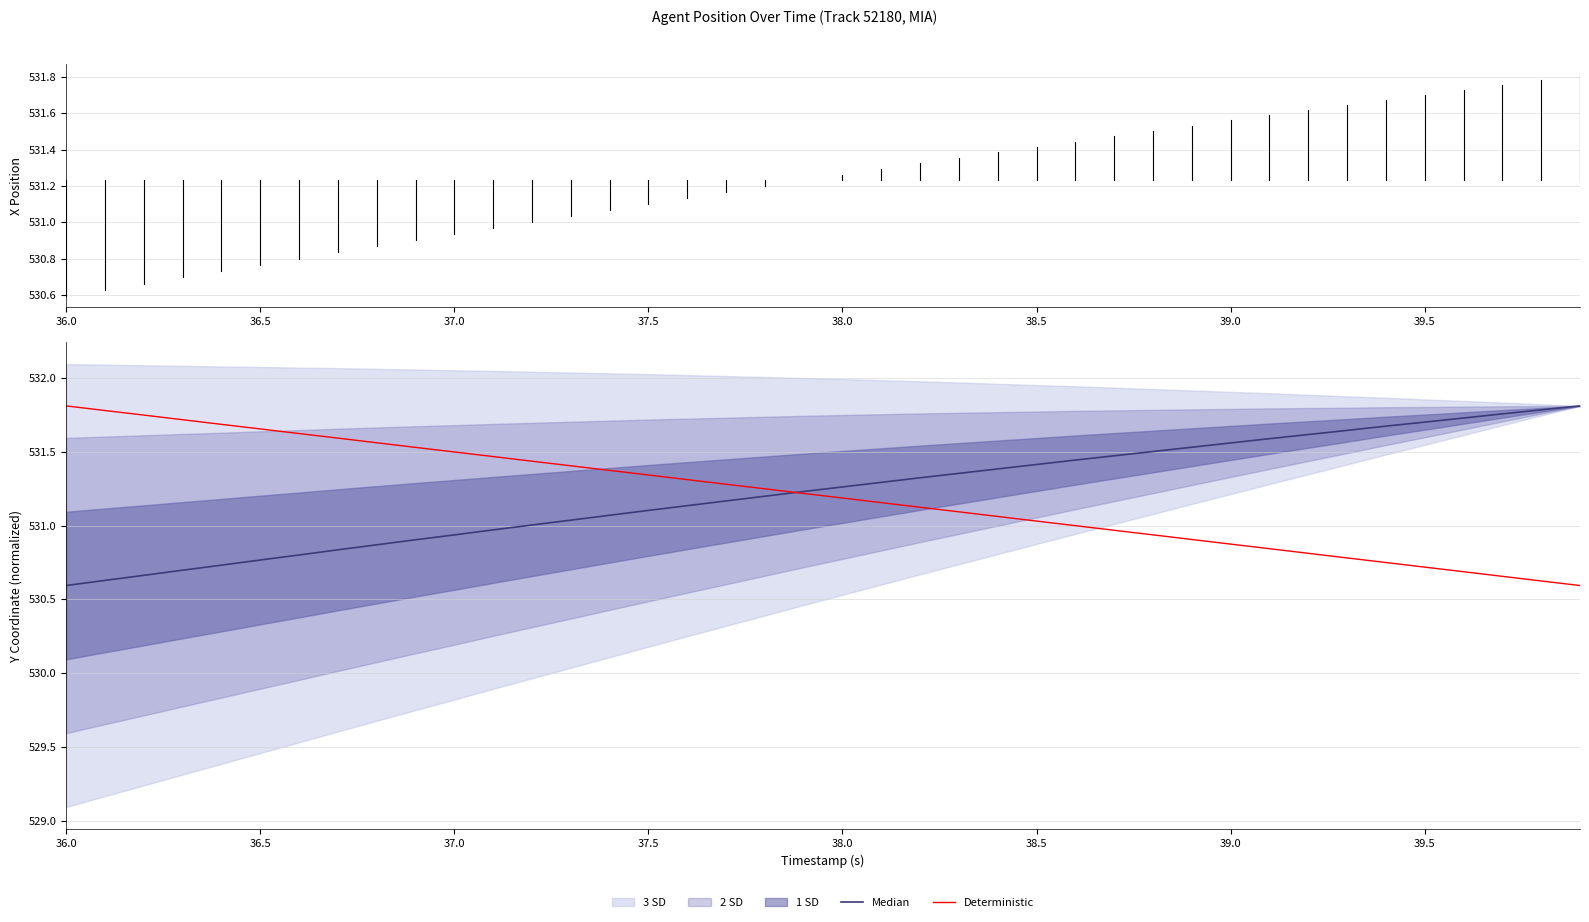

The Deterministic series shows 211.4 at 37.5. True or false?

False